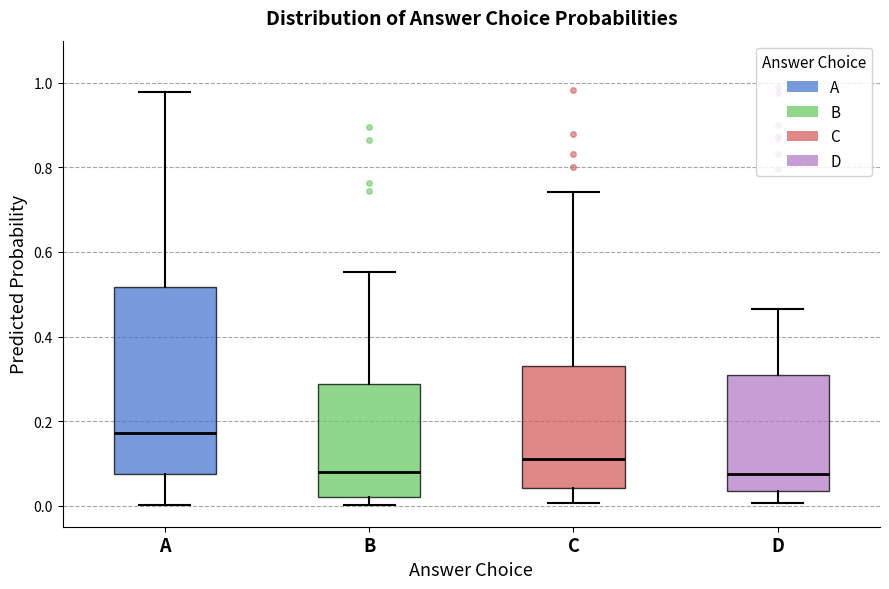

Reading left to right, read every box against the y-axis: the position of its median line, the range the box covers, and the ends of its whiskers. The values are not printed on the chart, so give them approximately, as read against the axis.

A: median 0.18, box 0.08 to 0.52, whiskers 0.00 to 0.98
B: median 0.08, box 0.02 to 0.28, whiskers 0.00 to 0.56
C: median 0.12, box 0.04 to 0.32, whiskers 0.00 to 0.74
D: median 0.08, box 0.04 to 0.32, whiskers 0.00 to 0.46